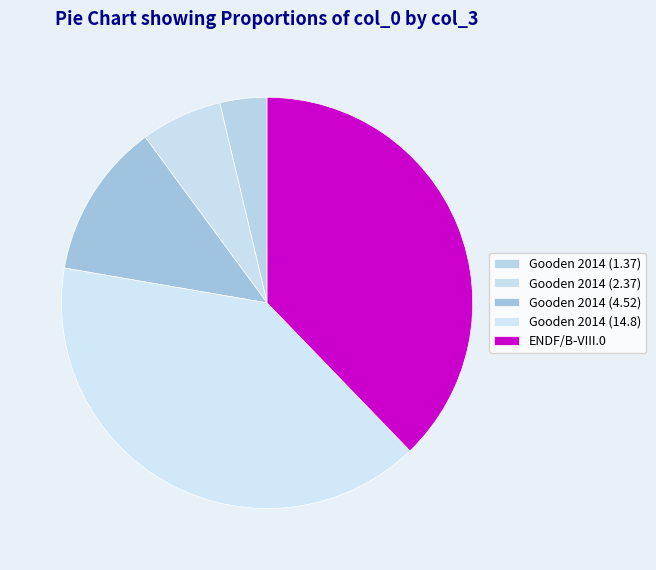

Does Gooden 2014 (1.37) account for over 50% of the chart?

No